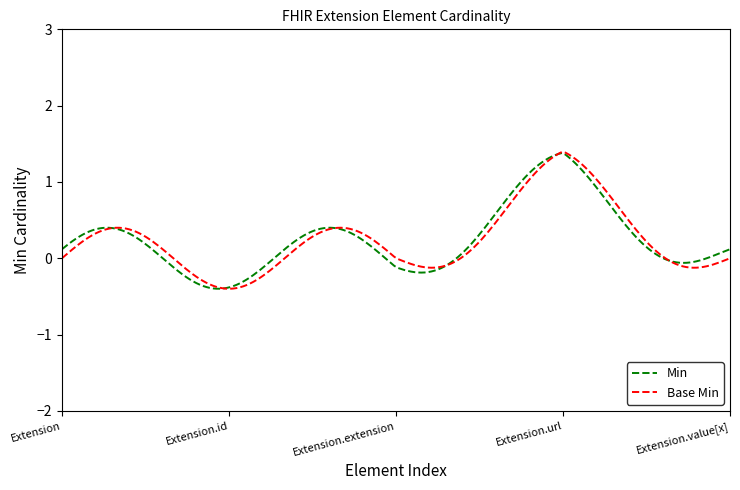

What is the minimum value shown in the chart?

-0.4